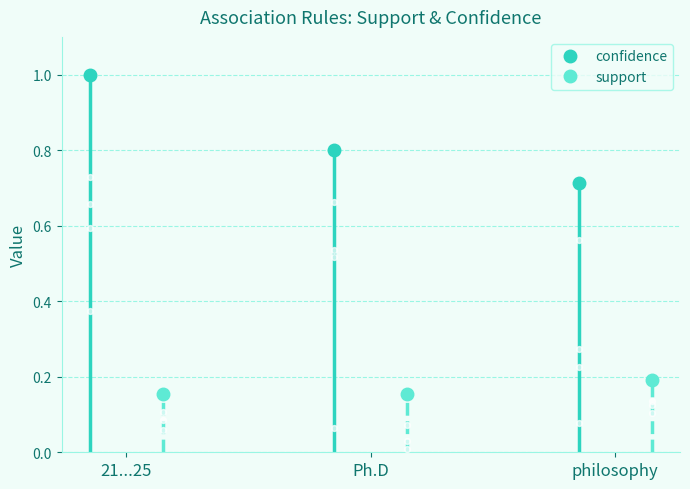

Which series contains the highest Y value?

confidence